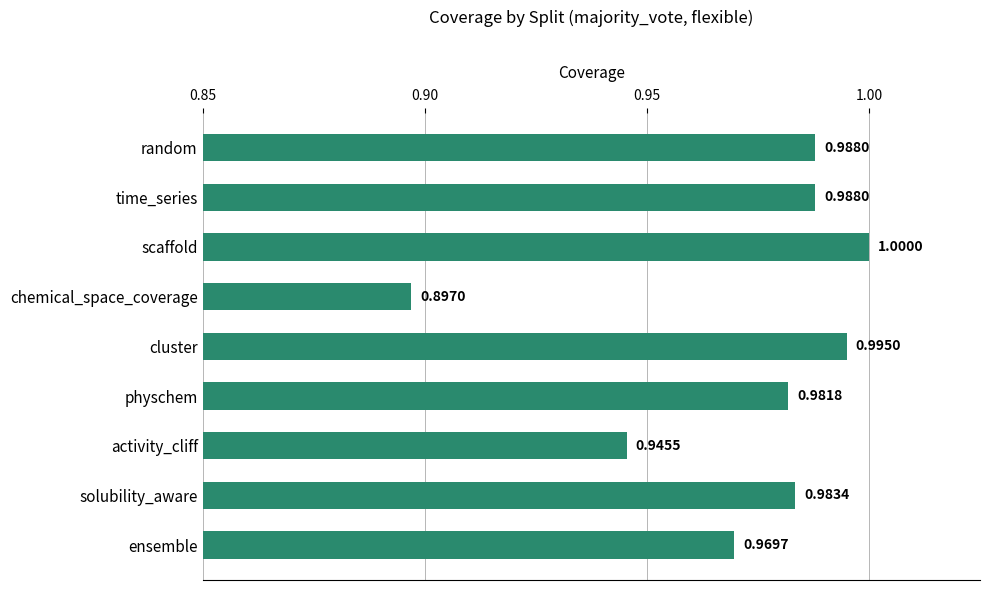

At which label is the value closest to 0?

chemical_space_coverage